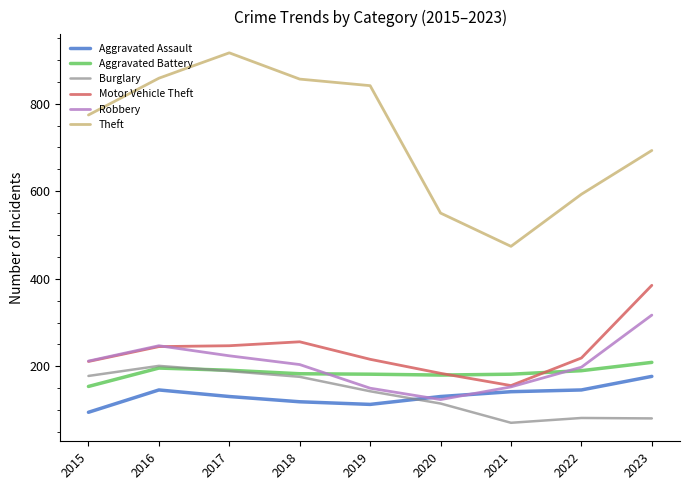

What is the total value across all series at 2015?

1624